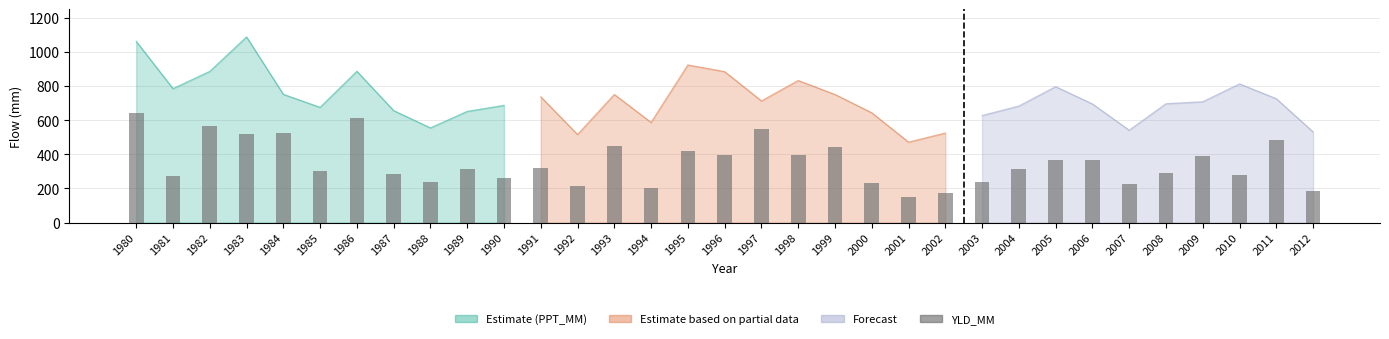

What is the change in value from 1984 to 1988?

-288.2